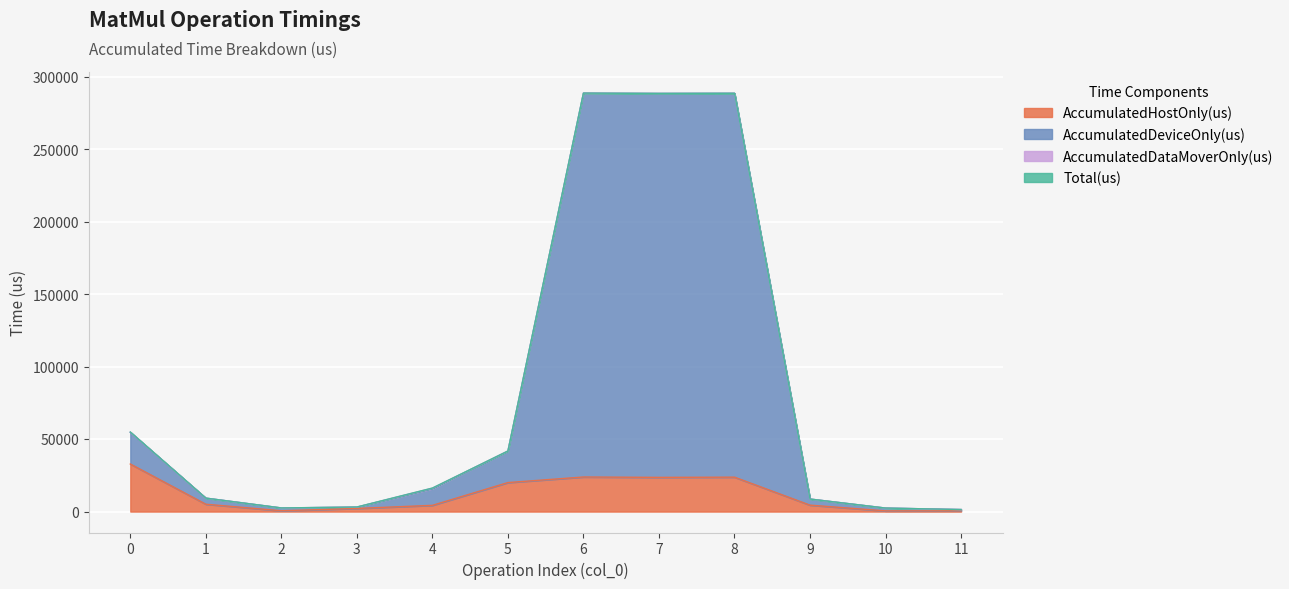

True or false: Total(us) and AccumulatedHostOnly(us) intersect in this chart.

False